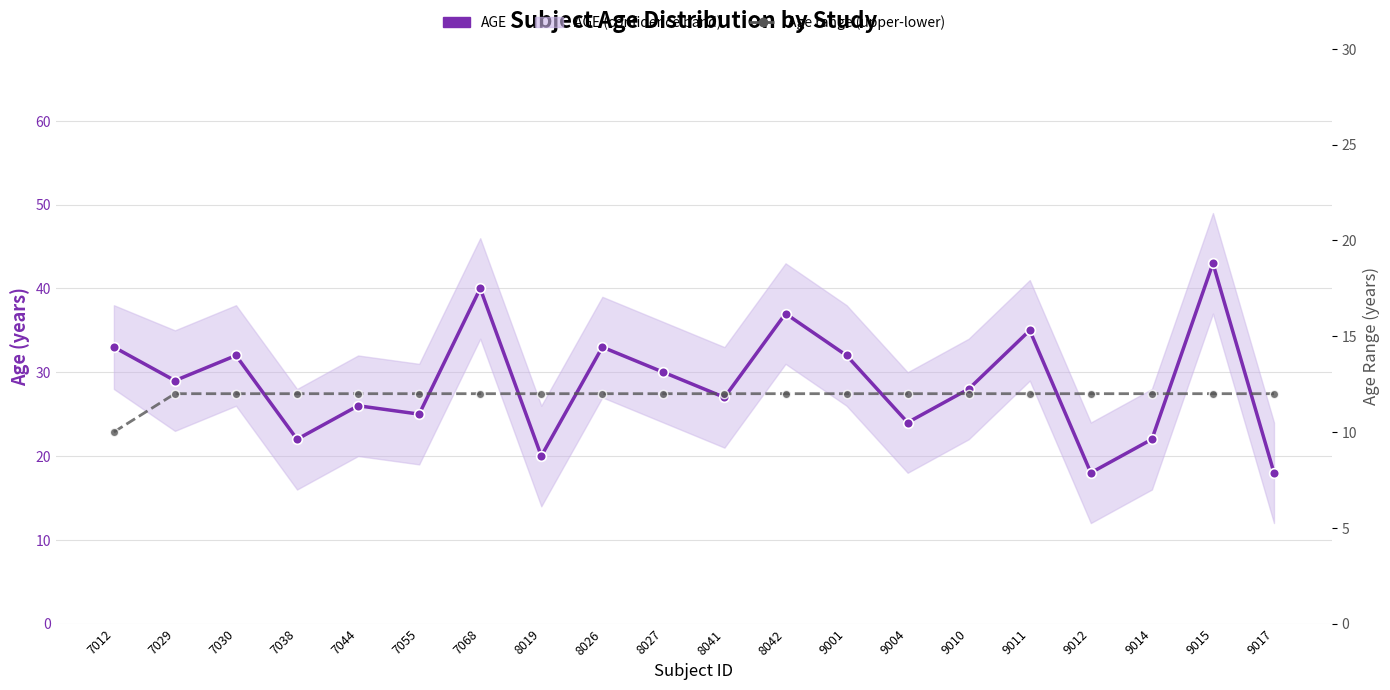

What is the total value across all series at 7038?

34